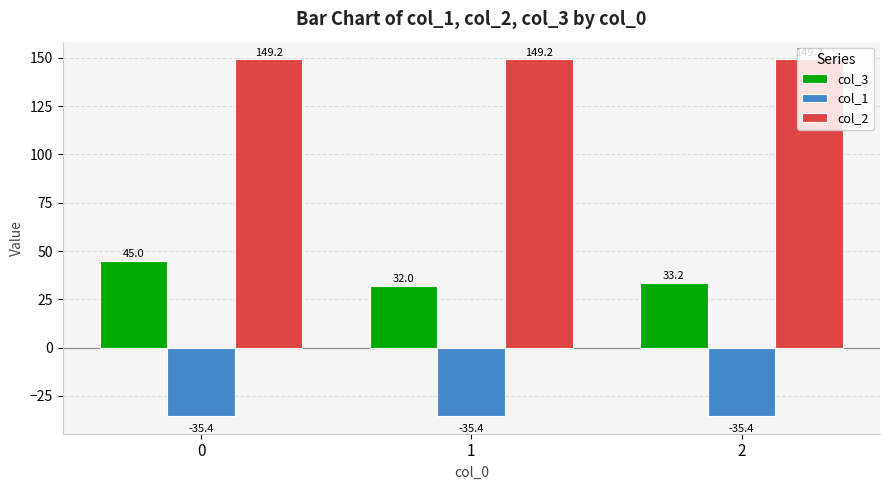

Reading left to right, list all the values displayed in this chart.

col_3: 45.0	32.0	33.2
col_1: -35.4	-35.4	-35.4
col_2: 149.2	149.2	149.2